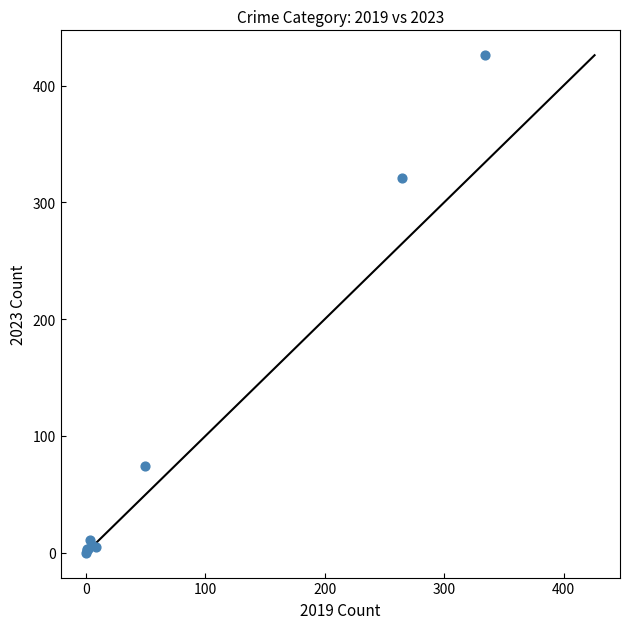

What Y value in the scatter plot is closest to 213?

321